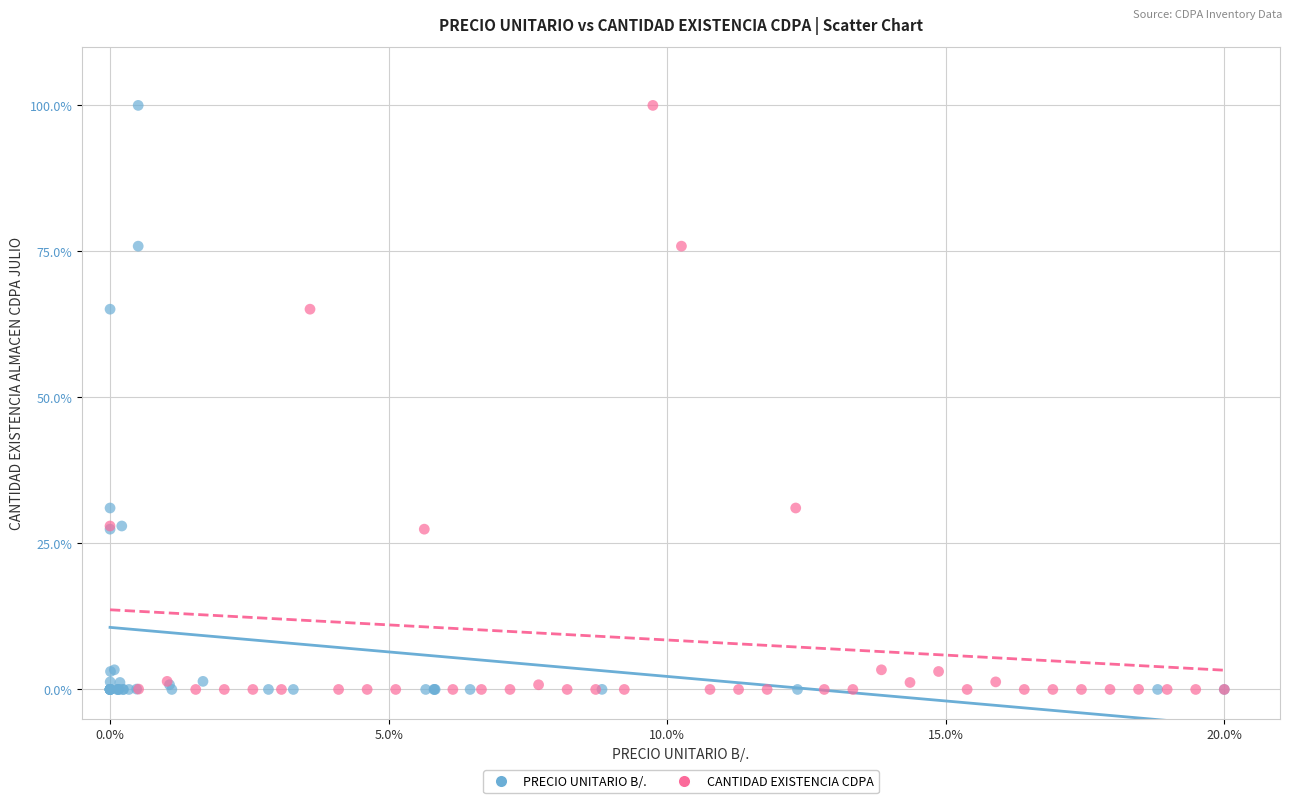

What are all the series names shown in the legend?

PRECIO UNITARIO B/., CANTIDAD EXISTENCIA CDPA